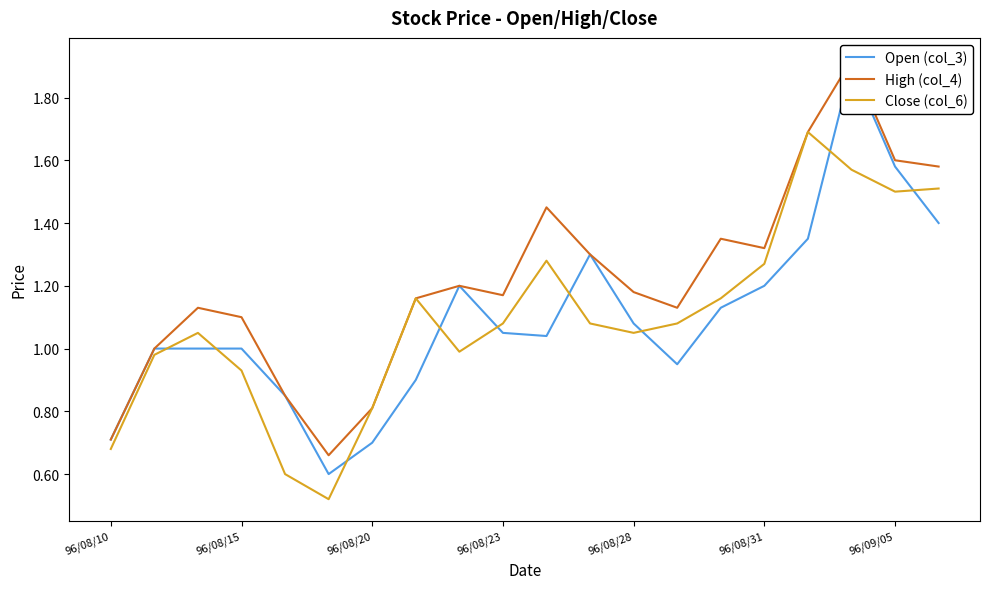

The Close (col_6) series shows 0.3 at 96/08/20. True or false?

False